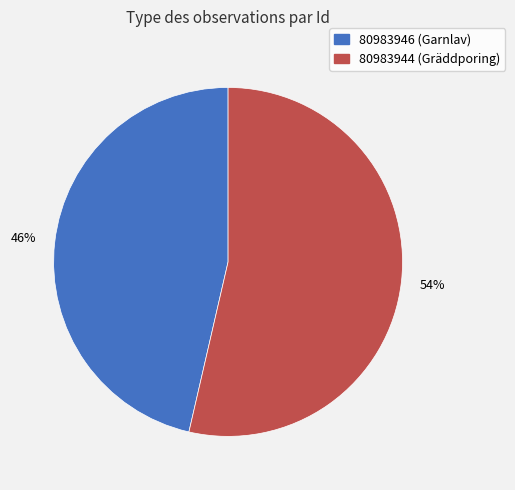

The 80983944 slice represents 54% of the pie. True or false?

True